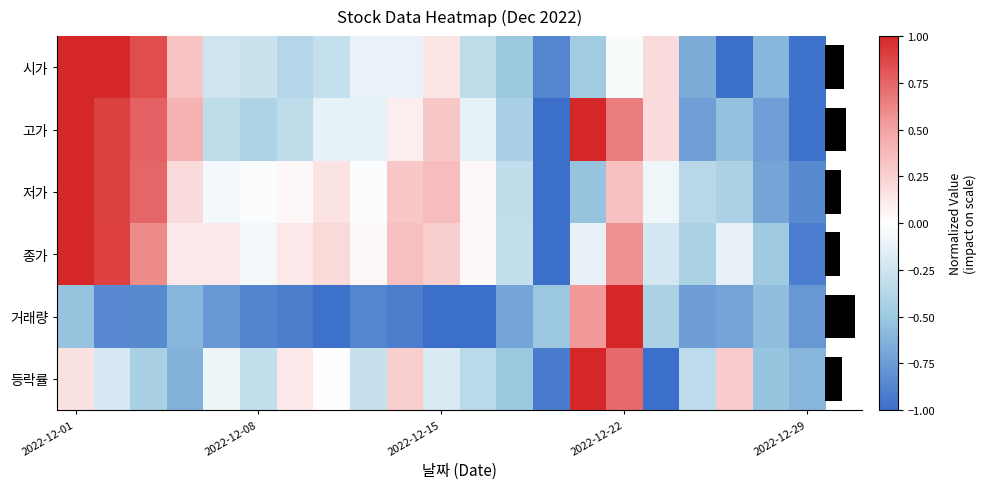

How many values in 고가 are below zero?

12